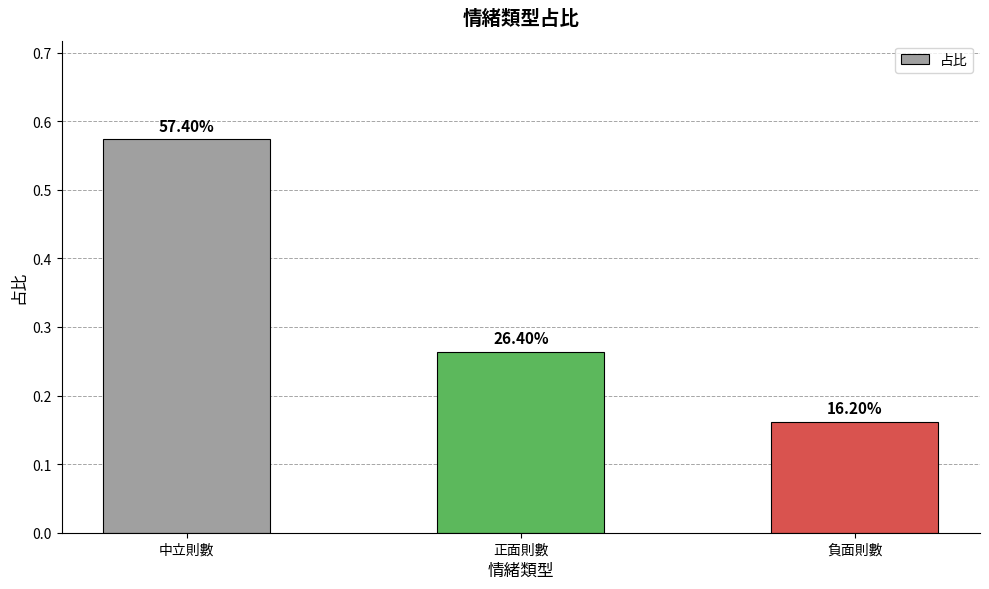

At which label is the value closest to 0?

負面則數